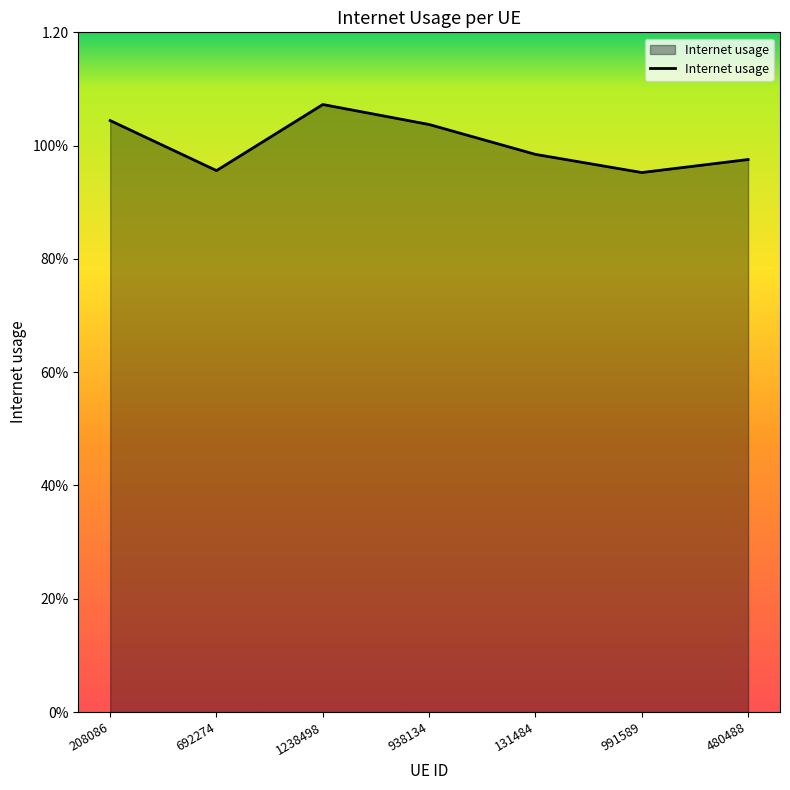

Reading right to left, what are all the values shown in this chart?

480488=1.0	991589=1.0	131484=1.0	938134=1.0	1238498=1.1	692274=1.0	208086=1.0